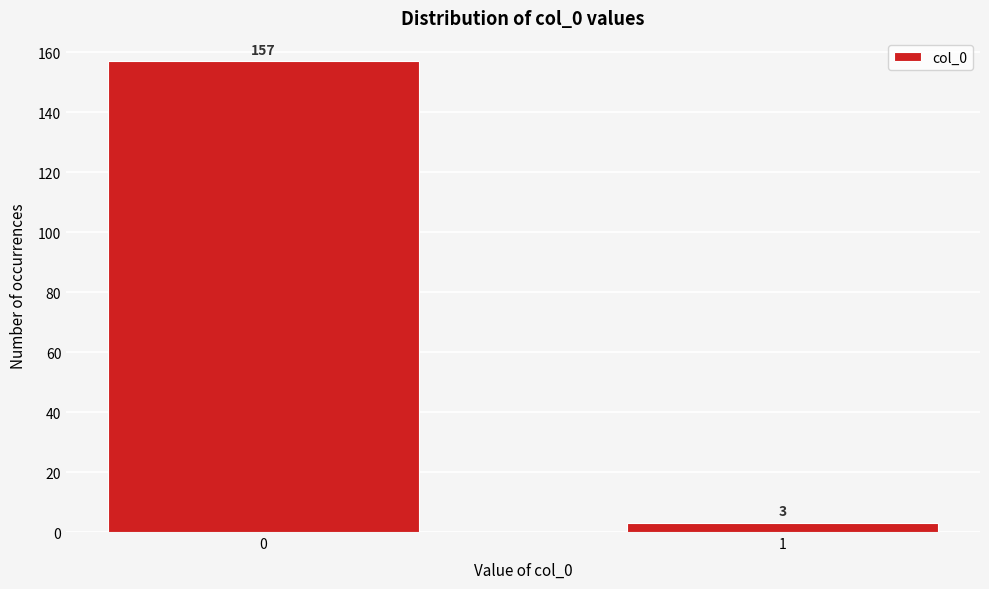

Reading left to right, extract all data points from this chart.

0=157	1=3